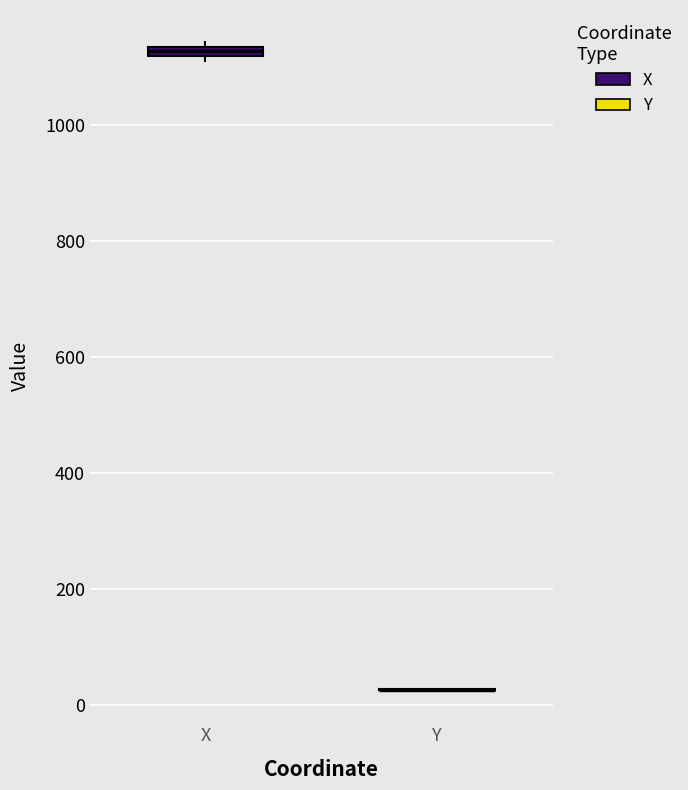

Where is the upper edge of the box for X on the y-axis? The values are not printed on the chart, so give them approximately, as read against the axis.

1140